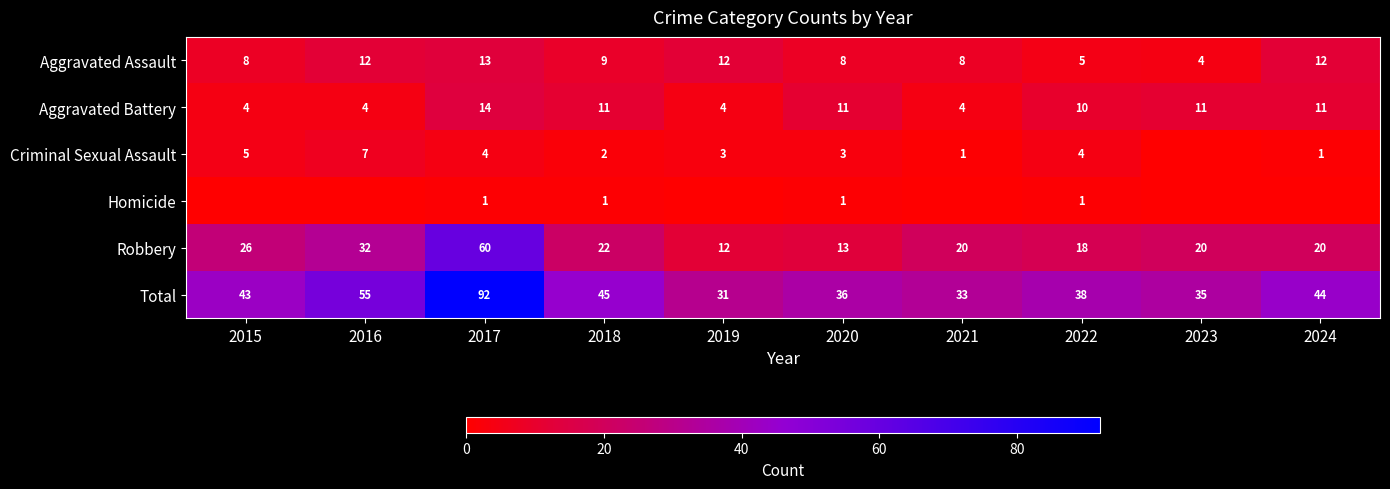

What is the sum of all Robbery values?

243